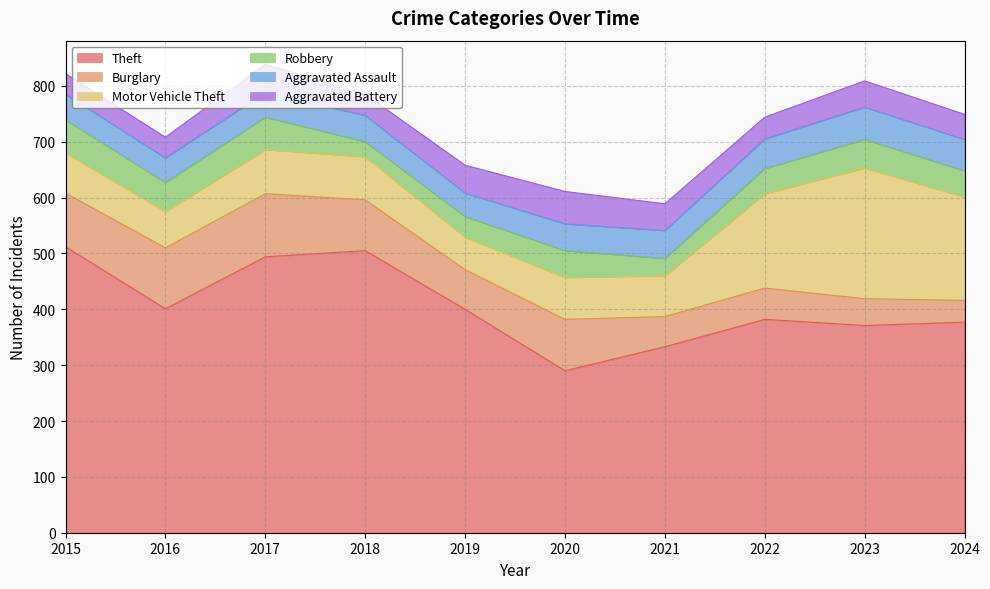

How many interior local peaks does the Burglary series have?

3